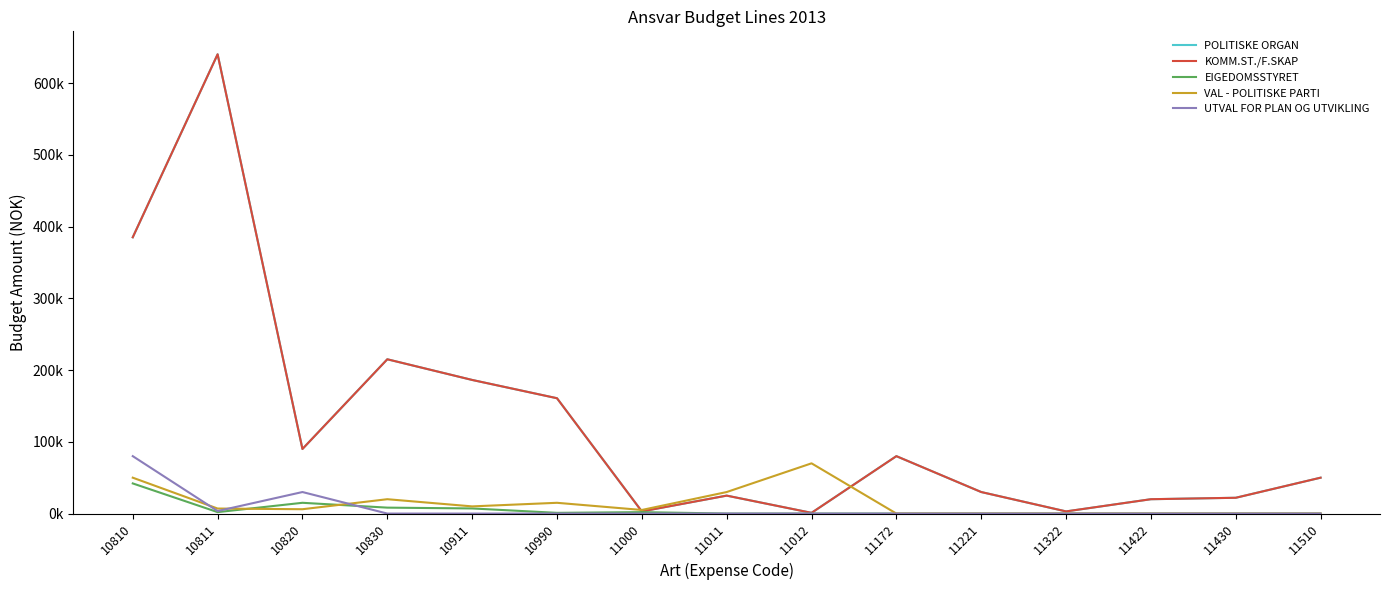

Does the chart have visible grid lines?

No